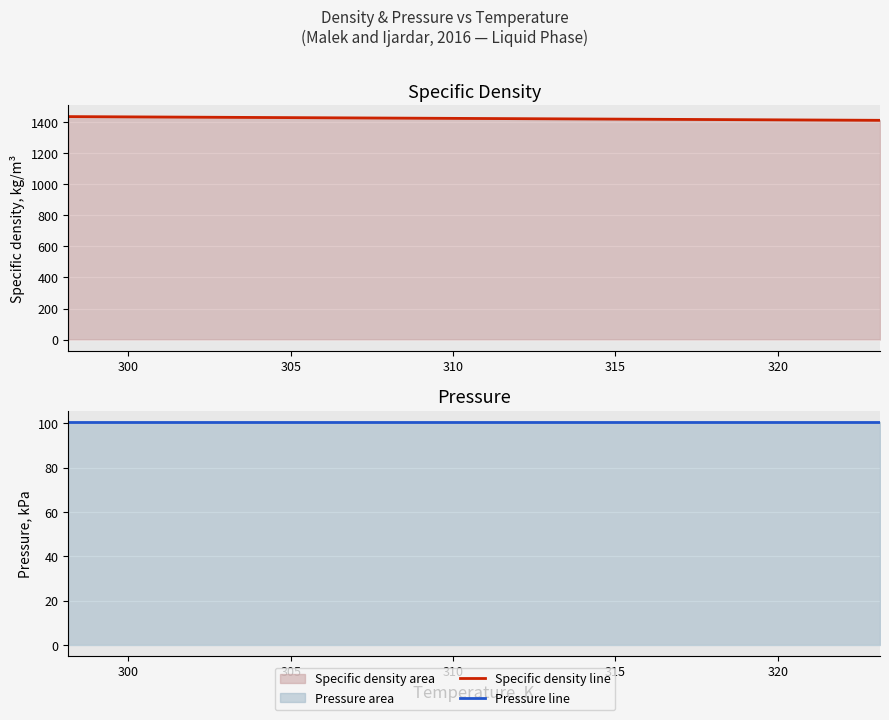

What is the sum of all Pressure, kPa values?

604.2